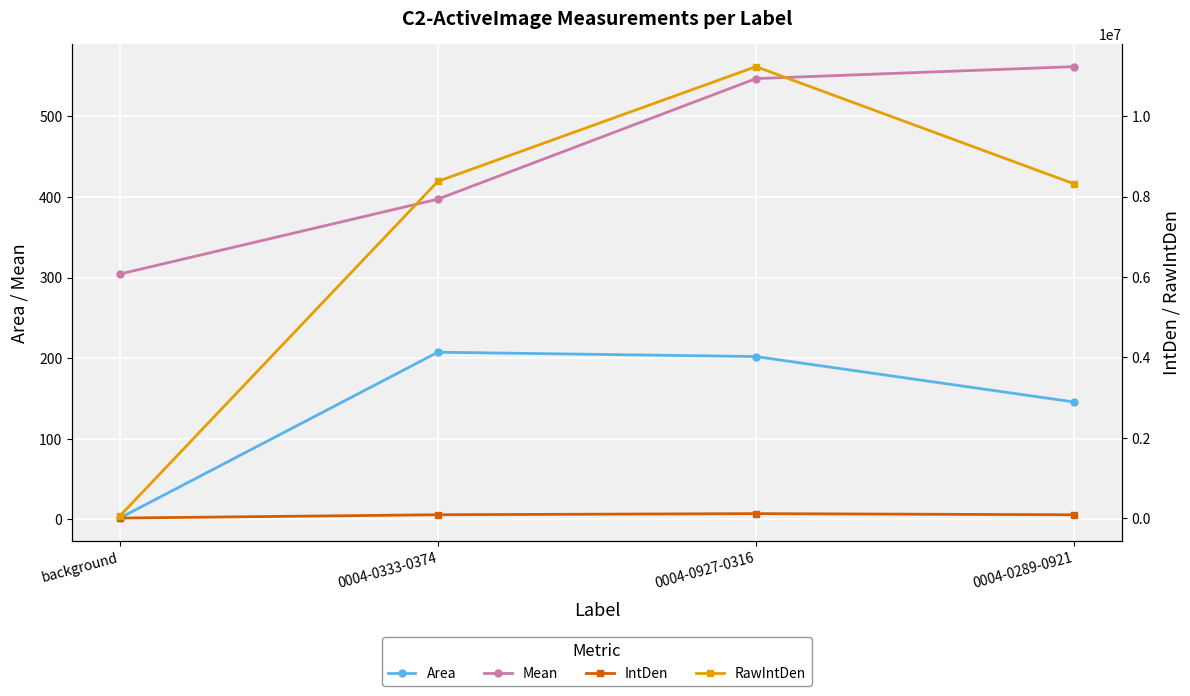

List the series in order of their peak value, lowest first.

Area, Mean, IntDen, RawIntDen